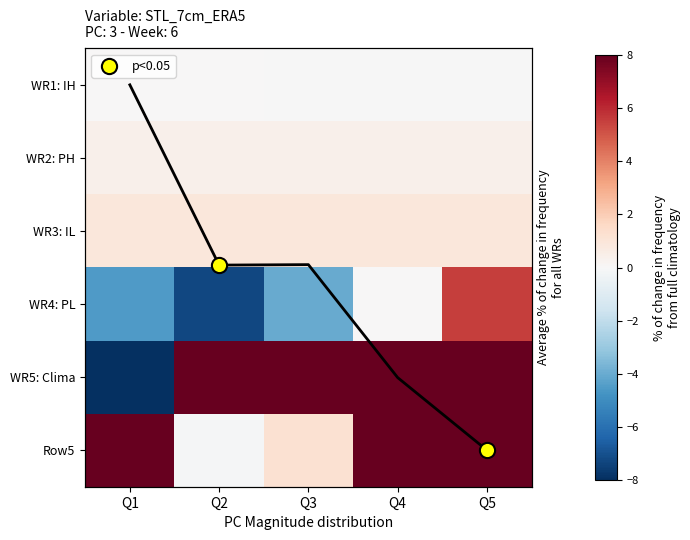

How many data points in Row5 are above 9?

3